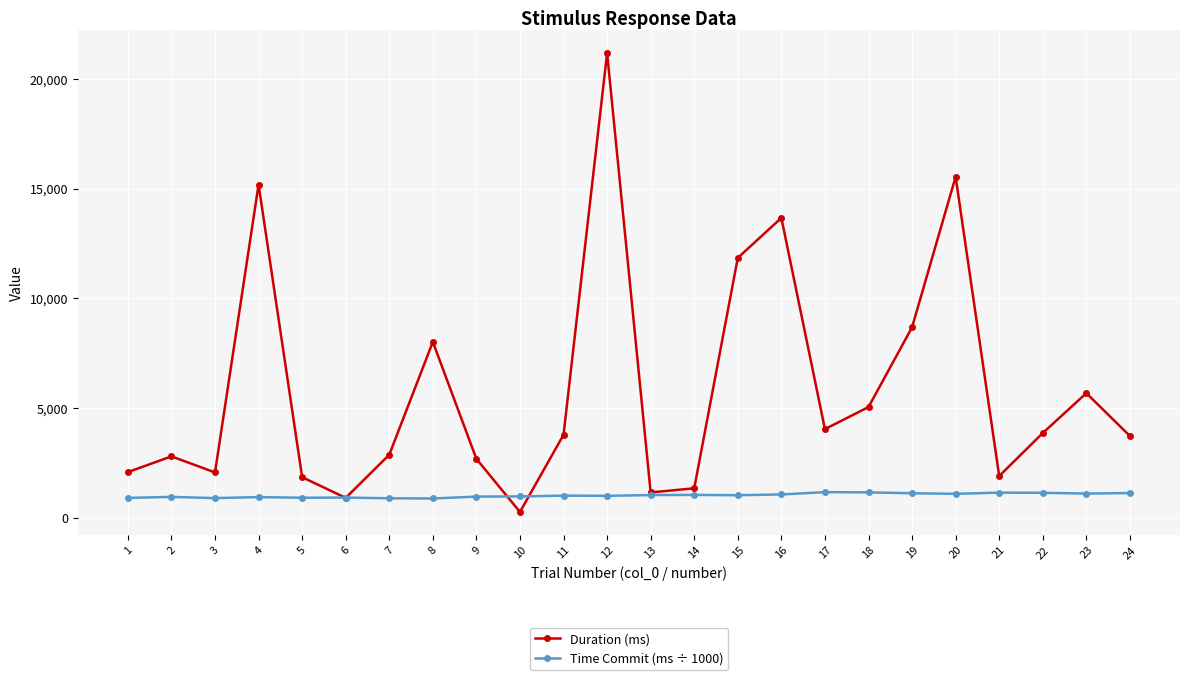

Is this an area chart (filled region under the line)?

No